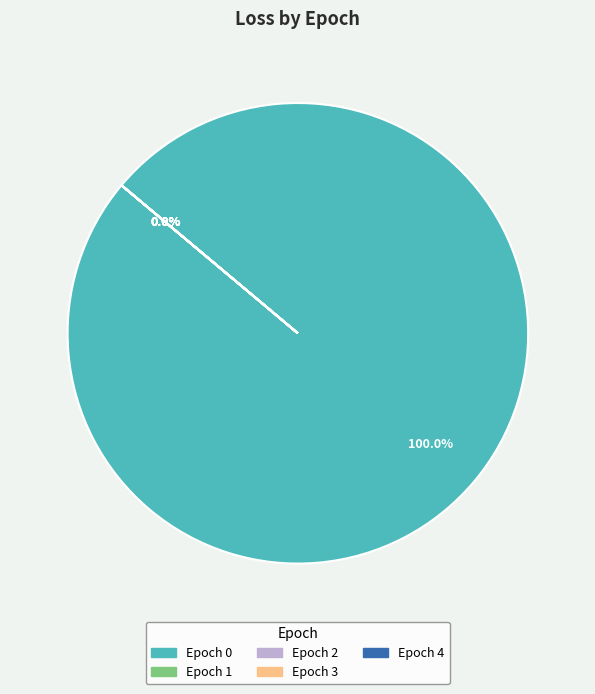

To the nearest percent, what is the combined percentage of 1 and 0?

100%